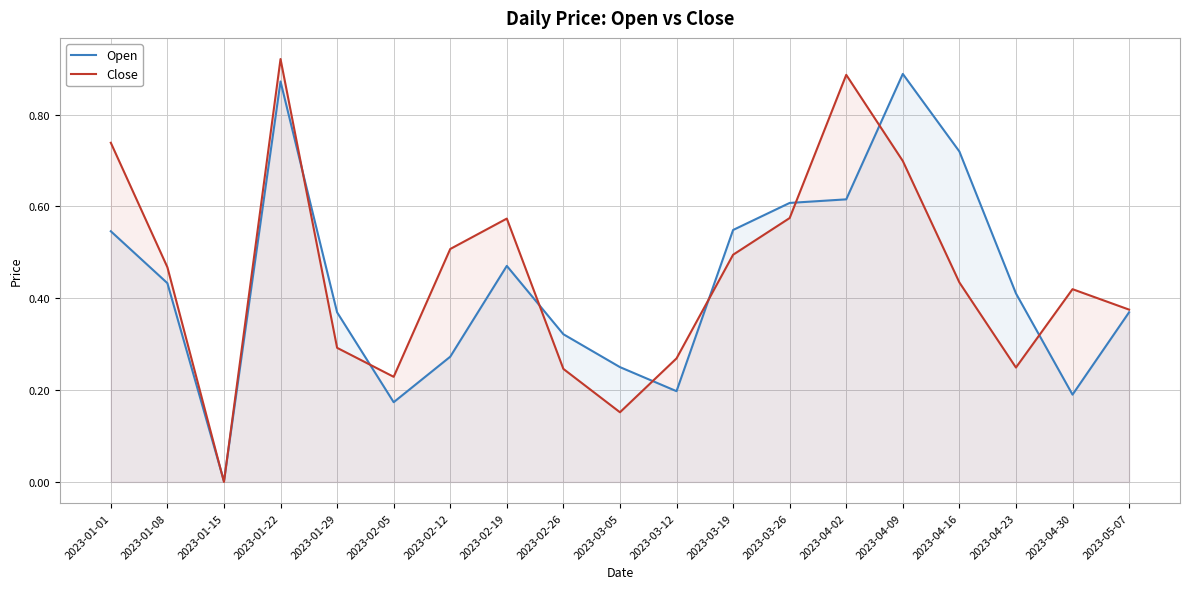

Rank the series by their average value, from lowest to highest.

Open, Close